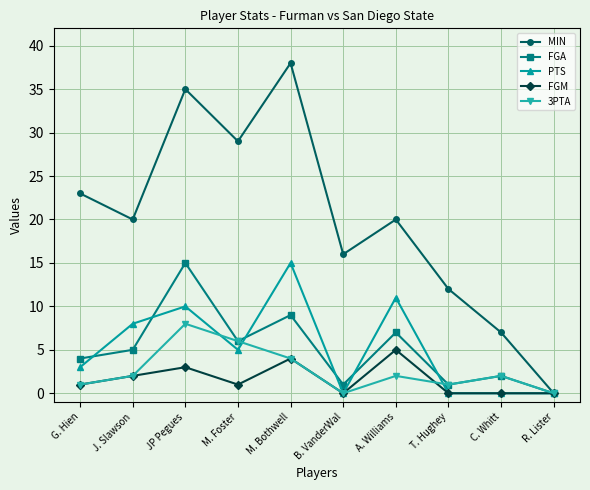

Reading left to right, extract all data points from this chart.

MIN: G. Hien=23	J. Slawson=20	JP Pegues=35	M. Foster=29	M. Bothwell=38	B. VanderWal=16	A. Williams=20	T. Hughey=12	C. Whitt=7	R. Lister=0
FGA: G. Hien=4	J. Slawson=5	JP Pegues=15	M. Foster=6	M. Bothwell=9	B. VanderWal=1	A. Williams=7	T. Hughey=1	C. Whitt=2	R. Lister=0
PTS: G. Hien=3	J. Slawson=8	JP Pegues=10	M. Foster=5	M. Bothwell=15	B. VanderWal=0	A. Williams=11	T. Hughey=0	C. Whitt=0	R. Lister=0
FGM: G. Hien=1	J. Slawson=2	JP Pegues=3	M. Foster=1	M. Bothwell=4	B. VanderWal=0	A. Williams=5	T. Hughey=0	C. Whitt=0	R. Lister=0
3PTA: G. Hien=1	J. Slawson=2	JP Pegues=8	M. Foster=6	M. Bothwell=4	B. VanderWal=0	A. Williams=2	T. Hughey=1	C. Whitt=2	R. Lister=0